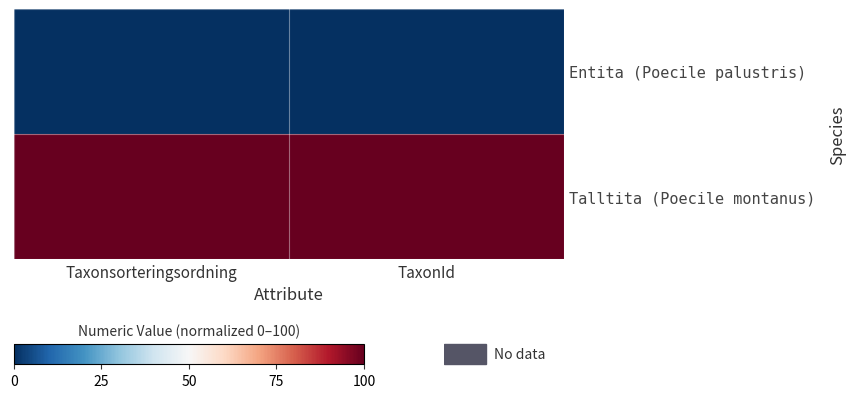

Rank the series by their average value, from highest to lowest.

Talltita (Poecile montanus), Entita (Poecile palustris)